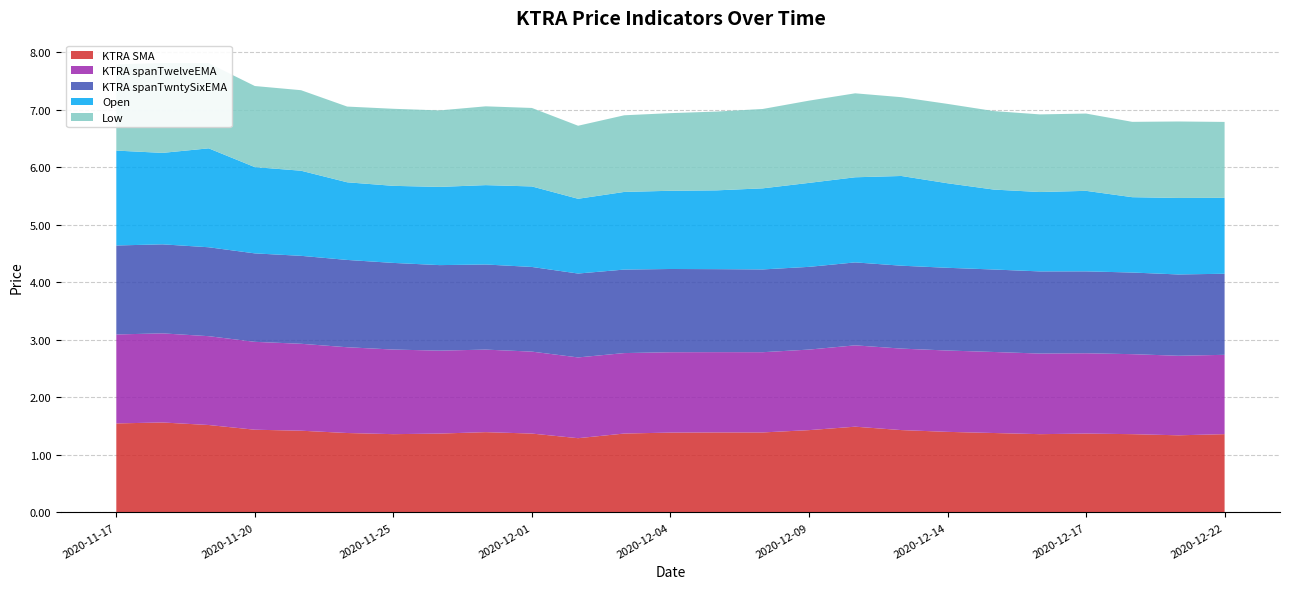

Reading left to right, transcribe all the data shown in this chart.

KTRA SMA: 2020-11-17=1.5	2020-11-18=1.6	2020-11-19=1.5	2020-11-20=1.4	2020-11-23=1.4	2020-11-24=1.4	2020-11-25=1.4	2020-11-27=1.4	2020-11-30=1.4	2020-12-01=1.4	2020-12-02=1.3	2020-12-03=1.4	2020-12-04=1.4	2020-12-07=1.4	2020-12-08=1.4	2020-12-09=1.4	2020-12-10=1.5	2020-12-11=1.4	2020-12-14=1.4	2020-12-15=1.4	2020-12-16=1.4	2020-12-17=1.4	2020-12-18=1.4	2020-12-21=1.3	2020-12-22=1.4
KTRA spanTwelveEMA: 2020-11-17=1.5	2020-11-18=1.5	2020-11-19=1.5	2020-11-20=1.5	2020-11-23=1.5	2020-11-24=1.5	2020-11-25=1.5	2020-11-27=1.4	2020-11-30=1.4	2020-12-01=1.4	2020-12-02=1.4	2020-12-03=1.4	2020-12-04=1.4	2020-12-07=1.4	2020-12-08=1.4	2020-12-09=1.4	2020-12-10=1.4	2020-12-11=1.4	2020-12-14=1.4	2020-12-15=1.4	2020-12-16=1.4	2020-12-17=1.4	2020-12-18=1.4	2020-12-21=1.4	2020-12-22=1.4
KTRA spanTwntySixEMA: 2020-11-17=1.5	2020-11-18=1.5	2020-11-19=1.5	2020-11-20=1.5	2020-11-23=1.5	2020-11-24=1.5	2020-11-25=1.5	2020-11-27=1.5	2020-11-30=1.5	2020-12-01=1.5	2020-12-02=1.5	2020-12-03=1.5	2020-12-04=1.4	2020-12-07=1.4	2020-12-08=1.4	2020-12-09=1.4	2020-12-10=1.4	2020-12-11=1.4	2020-12-14=1.4	2020-12-15=1.4	2020-12-16=1.4	2020-12-17=1.4	2020-12-18=1.4	2020-12-21=1.4	2020-12-22=1.4
Open: 2020-11-17=1.6	2020-11-18=1.6	2020-11-19=1.7	2020-11-20=1.5	2020-11-23=1.5	2020-11-24=1.4	2020-11-25=1.3	2020-11-27=1.4	2020-11-30=1.4	2020-12-01=1.4	2020-12-02=1.3	2020-12-03=1.4	2020-12-04=1.4	2020-12-07=1.4	2020-12-08=1.4	2020-12-09=1.5	2020-12-10=1.5	2020-12-11=1.6	2020-12-14=1.5	2020-12-15=1.4	2020-12-16=1.4	2020-12-17=1.4	2020-12-18=1.3	2020-12-21=1.3	2020-12-22=1.3
Low: 2020-11-17=1.5	2020-11-18=1.6	2020-11-19=1.5	2020-11-20=1.4	2020-11-23=1.4	2020-11-24=1.3	2020-11-25=1.3	2020-11-27=1.3	2020-11-30=1.4	2020-12-01=1.4	2020-12-02=1.3	2020-12-03=1.3	2020-12-04=1.4	2020-12-07=1.4	2020-12-08=1.4	2020-12-09=1.4	2020-12-10=1.5	2020-12-11=1.4	2020-12-14=1.4	2020-12-15=1.4	2020-12-16=1.4	2020-12-17=1.3	2020-12-18=1.3	2020-12-21=1.3	2020-12-22=1.3